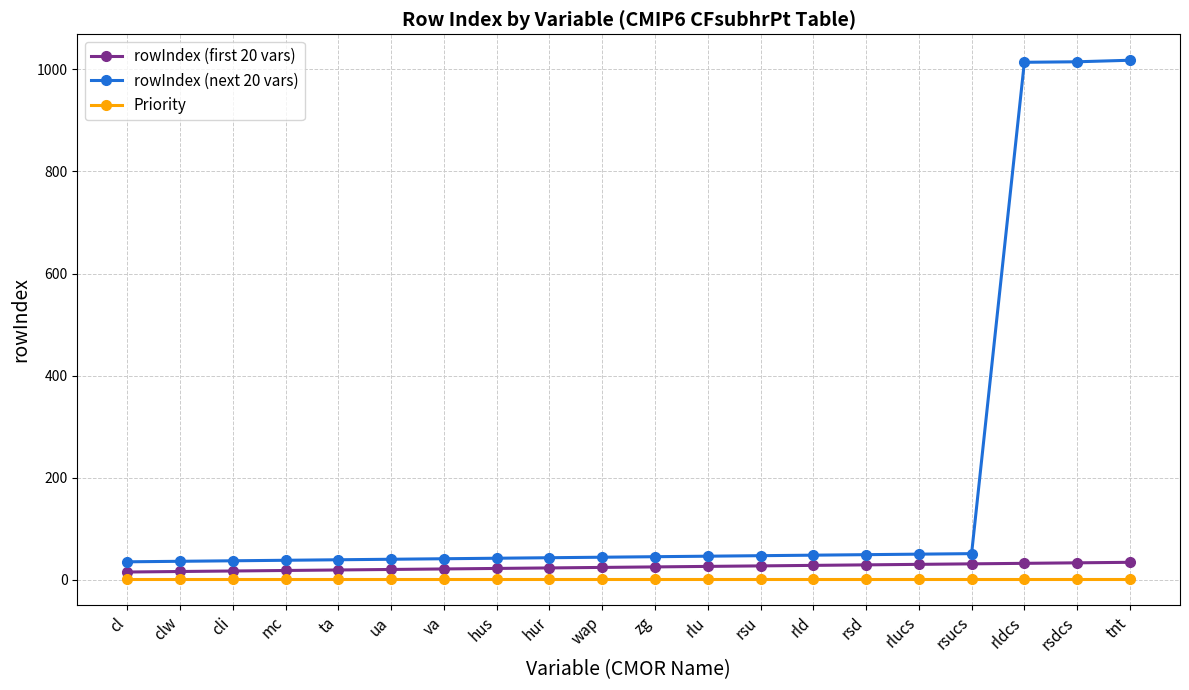

At how many categories does at least one series exceed 725?

3